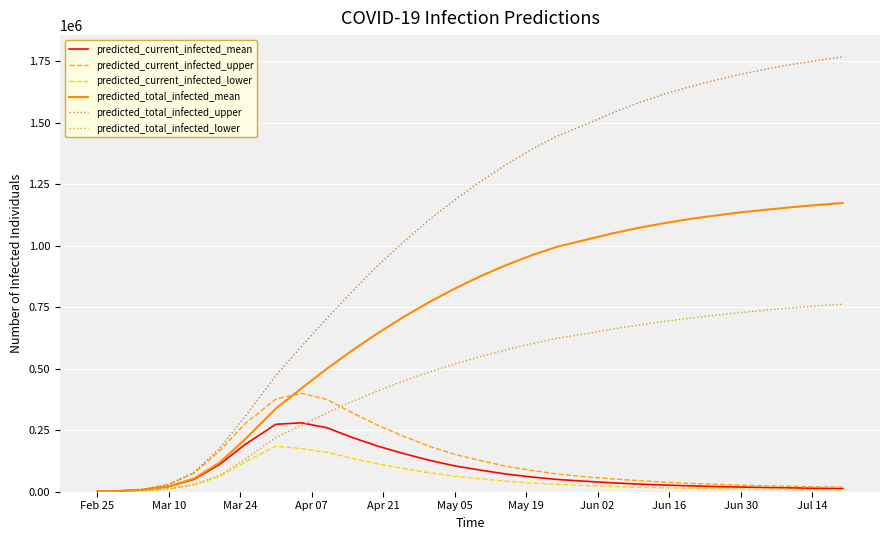

Which series has the widest spread of values?

predicted_total_infected_upper